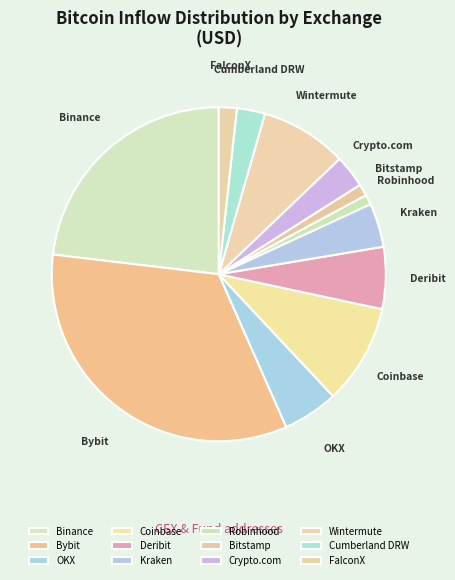

How many segments does this pie chart have?

12